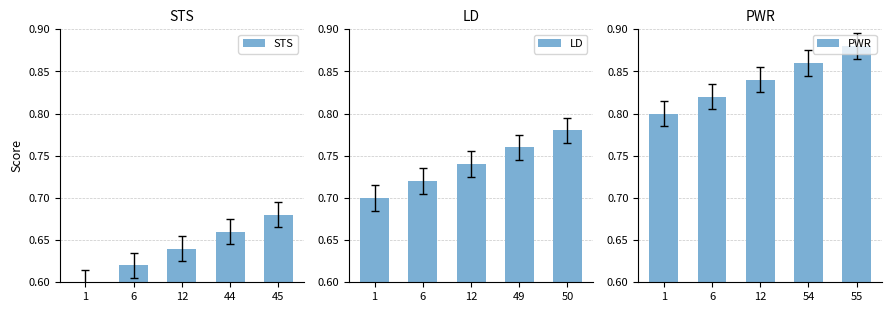

List the series in order of their peak value, lowest first.

STS, LD, PWR